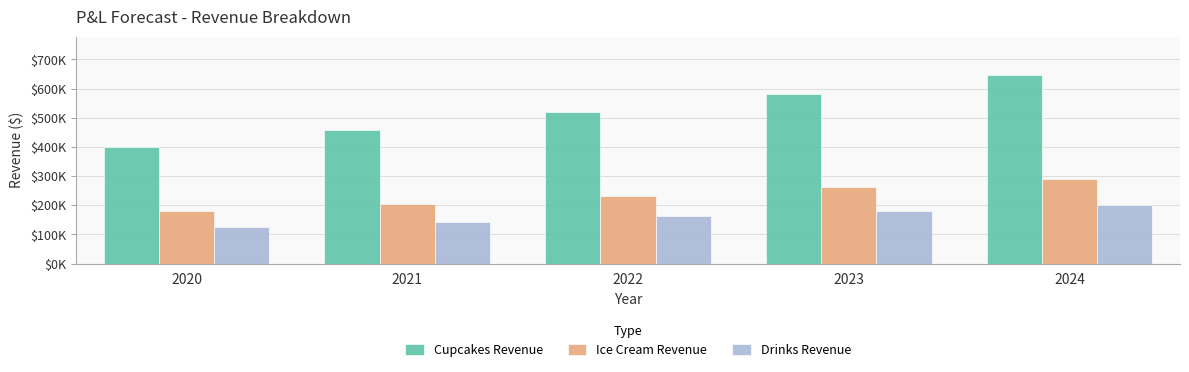

Is the value of Cupcakes Revenue at 2021 greater than the value of Drinks Revenue at 2021?

Yes